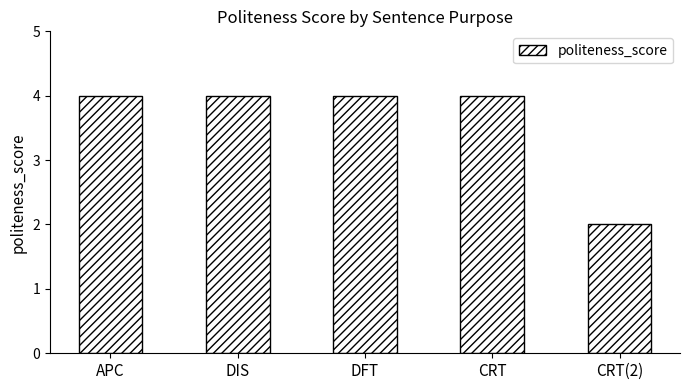

Reading right to left, what are all the values shown in this chart?

CRT(2)=2	CRT=4	DFT=4	DIS=4	APC=4